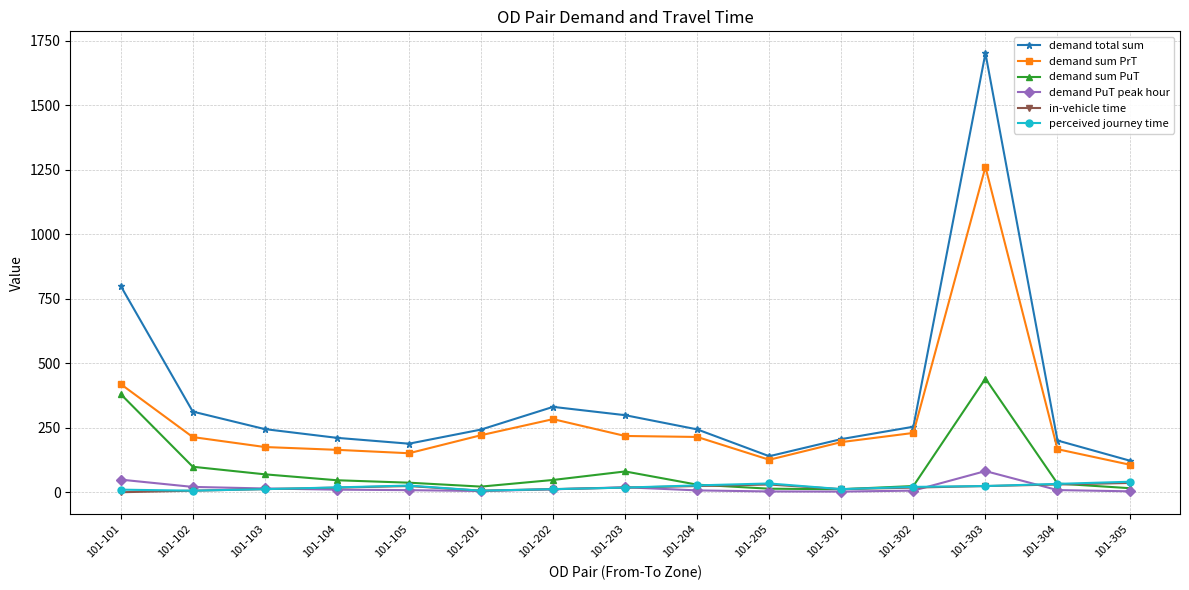

At which category is the sum across all series the highest?

101-303